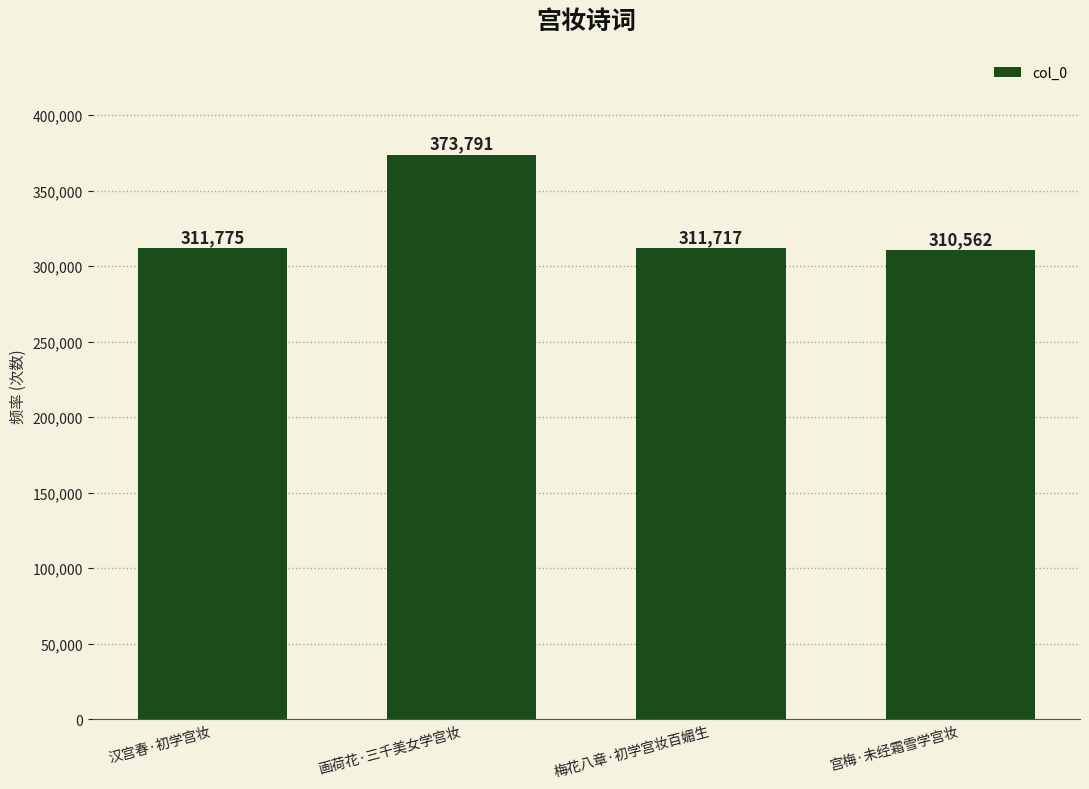

What is the difference between the second highest and second lowest values?

58